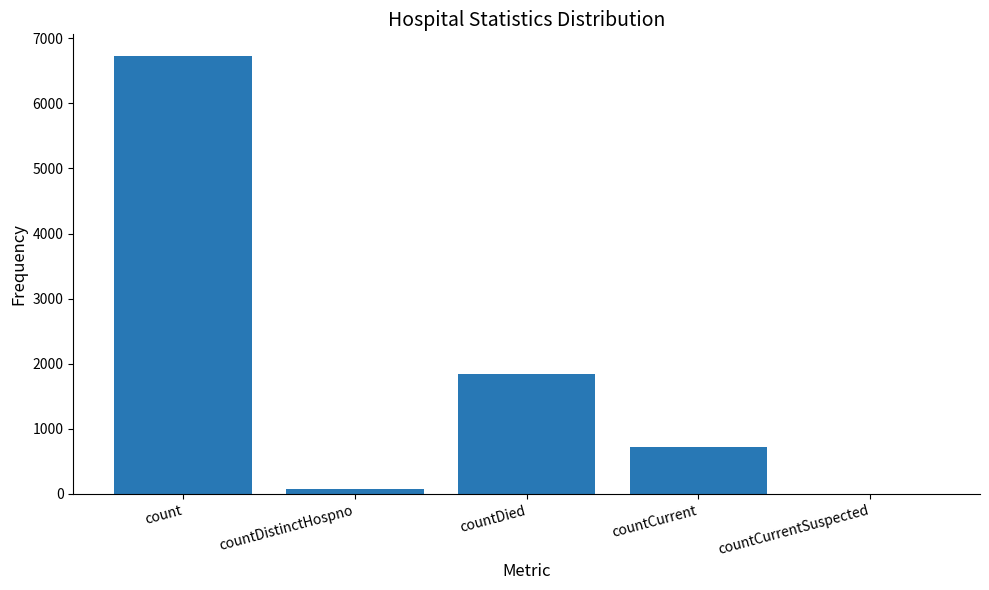

What is the maximum value shown in the chart?

6723